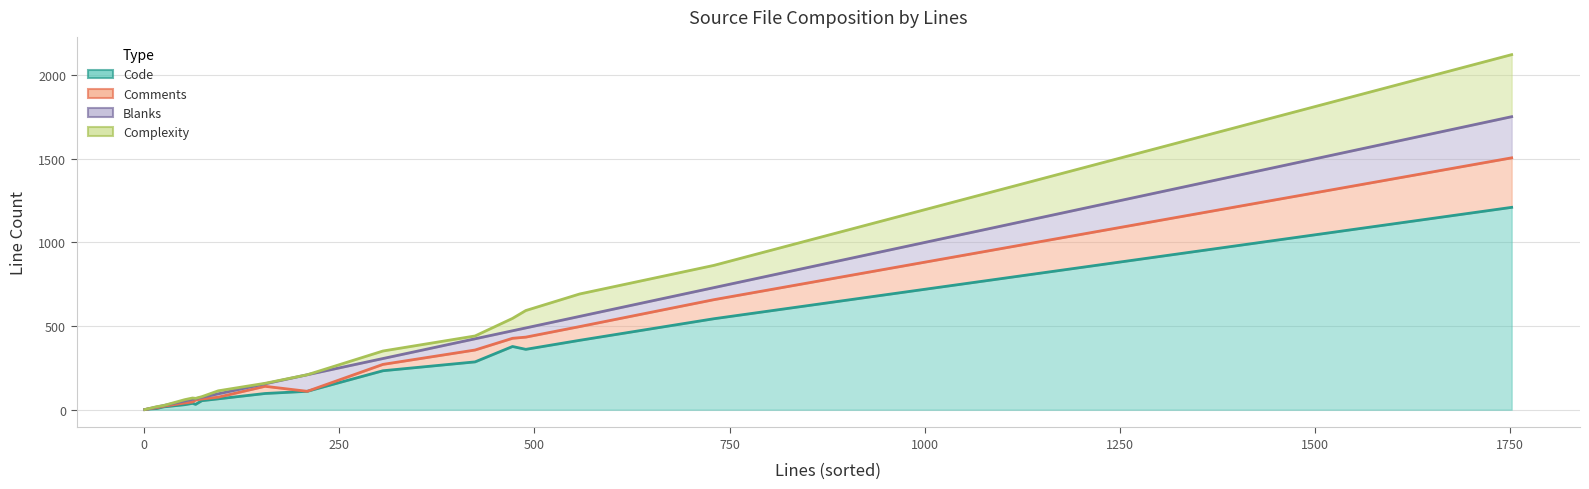

How many values in the Comments series are below 26?

9